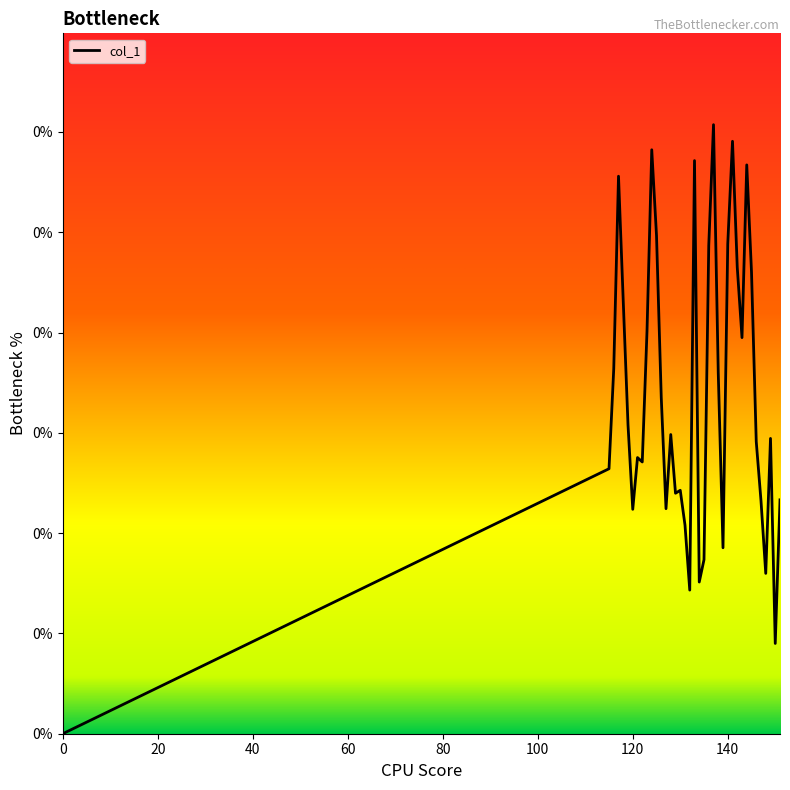

Does the chart display data point markers on the line(s)?

No